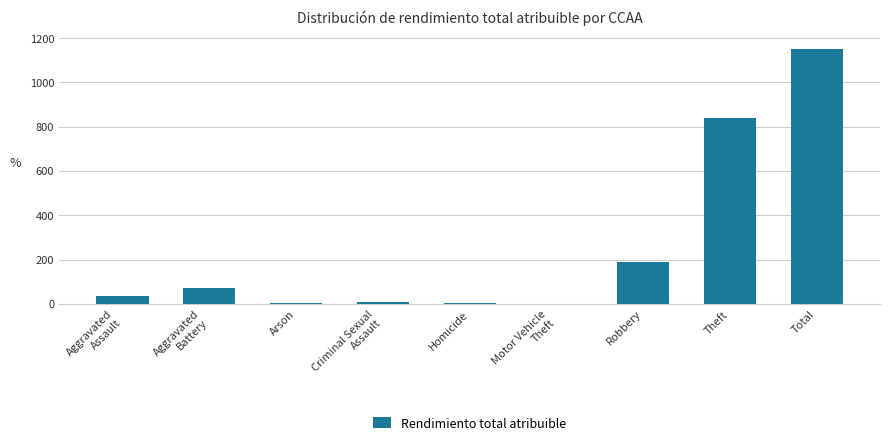

Which label corresponds to the largest value in the chart?

Total